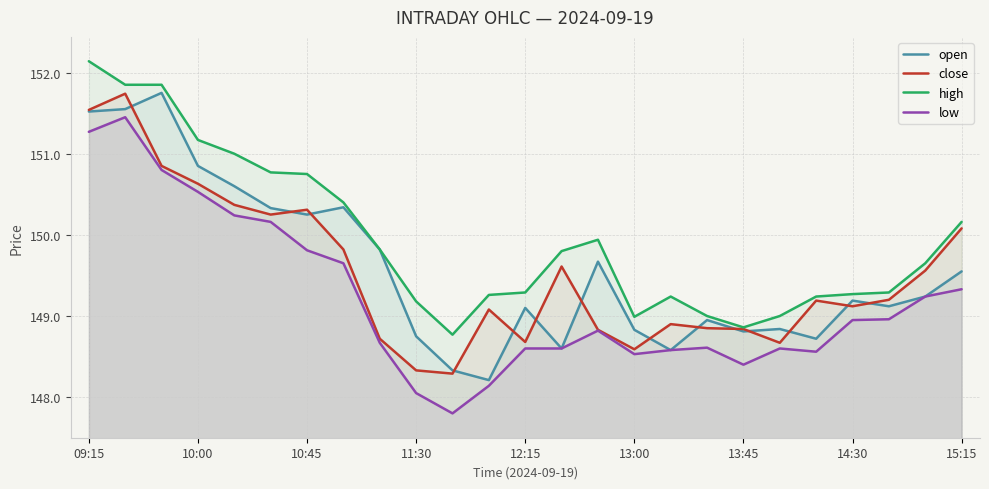

True or false: low and open cross at least once.

False